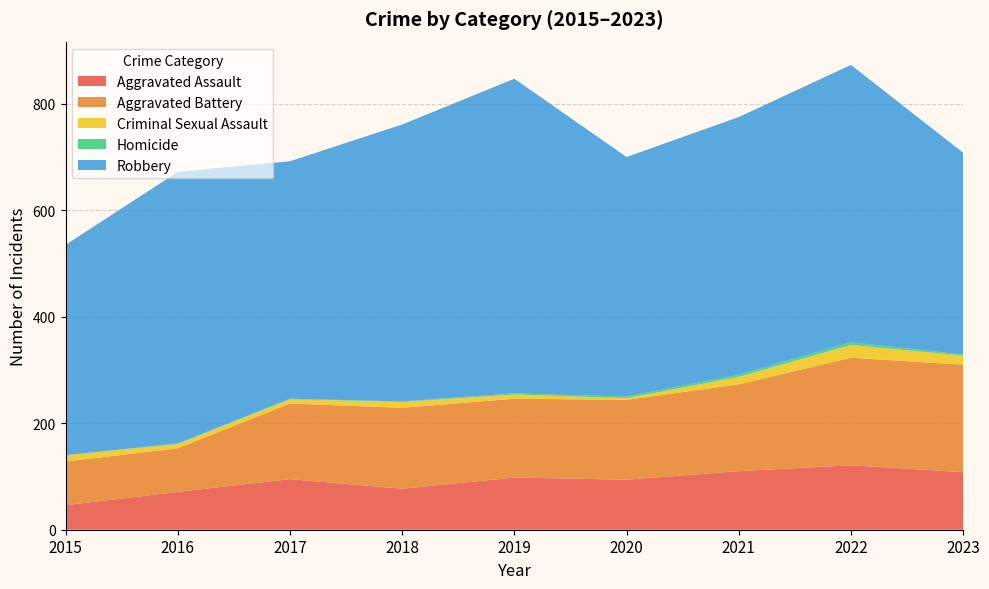

Reading left to right, what are all the values shown in this chart?

Aggravated Assault: 2015=46	2016=71	2017=95	2018=77	2019=98	2020=94	2021=110	2022=121	2023=108
Aggravated Battery: 2015=82	2016=82	2017=142	2018=152	2019=148	2020=150	2021=163	2022=202	2023=202
Criminal Sexual Assault: 2015=12	2016=8	2017=8	2018=11	2019=8	2020=3	2021=14	2022=24	2023=17
Homicide: 2015=0	2016=1	2017=1	2018=1	2019=2	2020=3	2021=4	2022=5	2023=2
Robbery: 2015=395	2016=510	2017=446	2018=520	2019=591	2020=450	2021=484	2022=521	2023=379